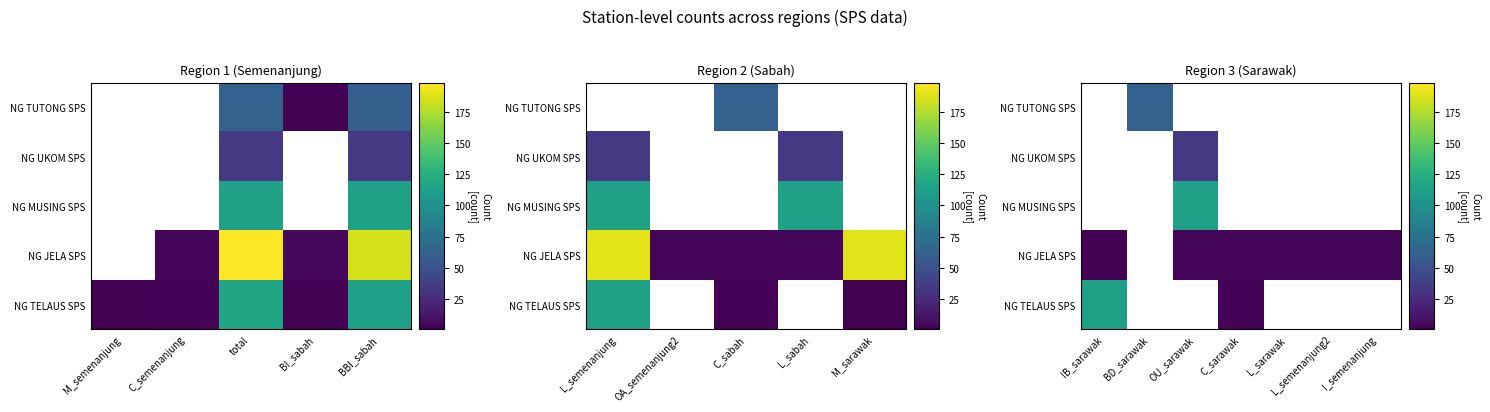

The NG TELAUS SPS series shows 0.7 at C_sarawak. True or false?

False